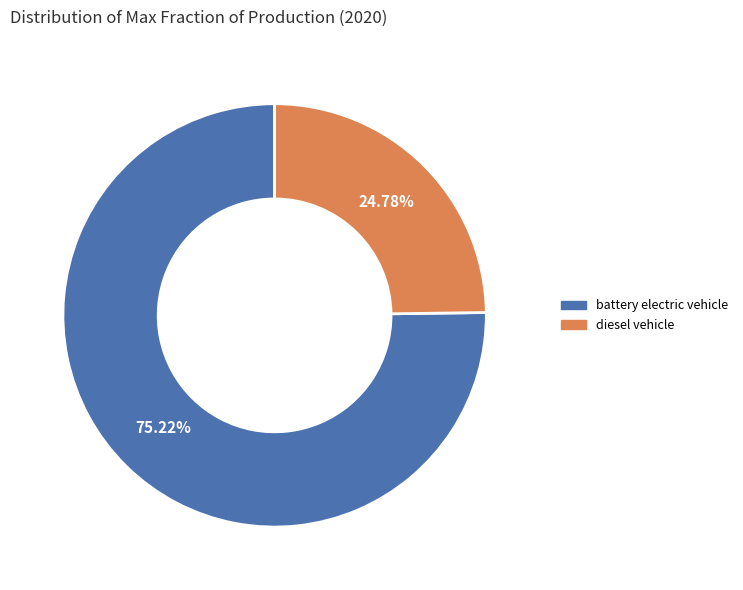

Which category accounts for the majority?

battery electric vehicle